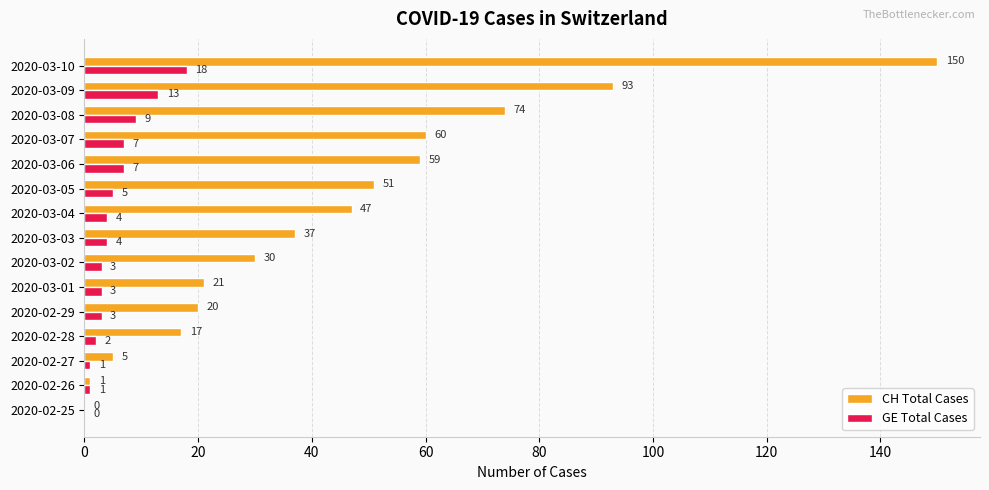

How many data points does each series have?

15